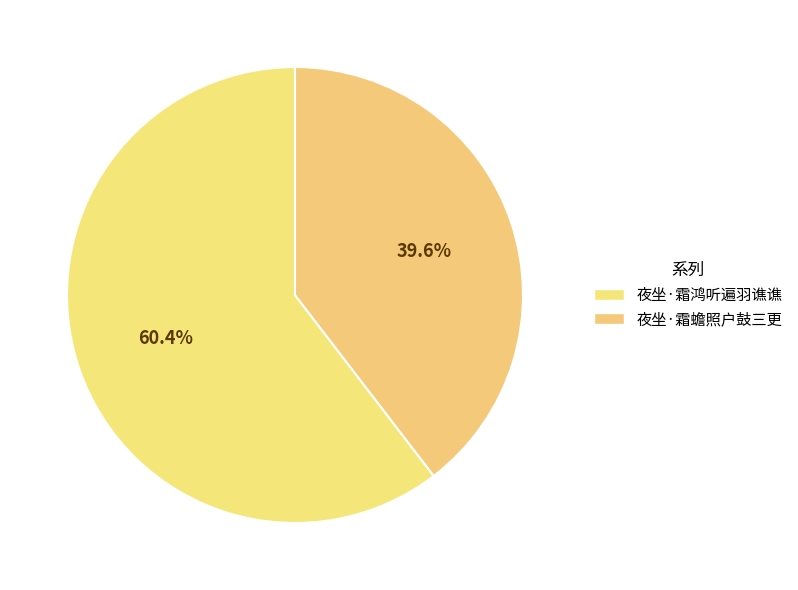

How many slices are in this pie chart?

2